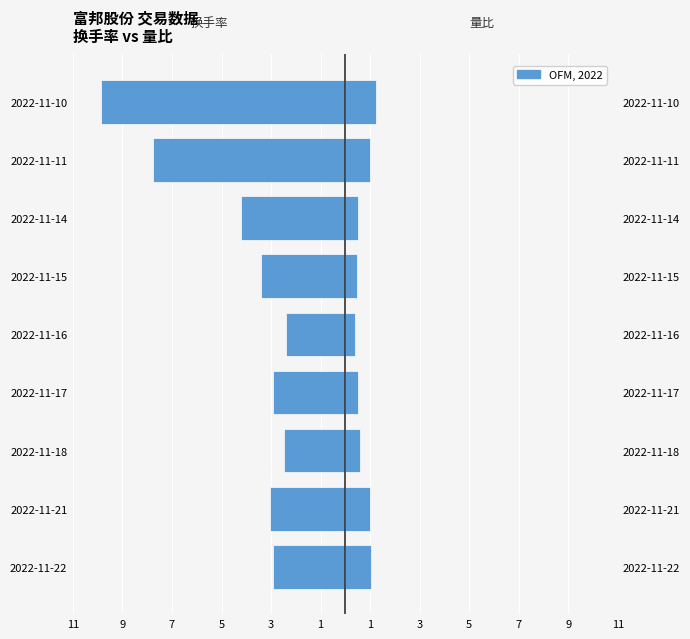

The value of 换手率 at 2022-11-18 is -2.5. True or false?

True